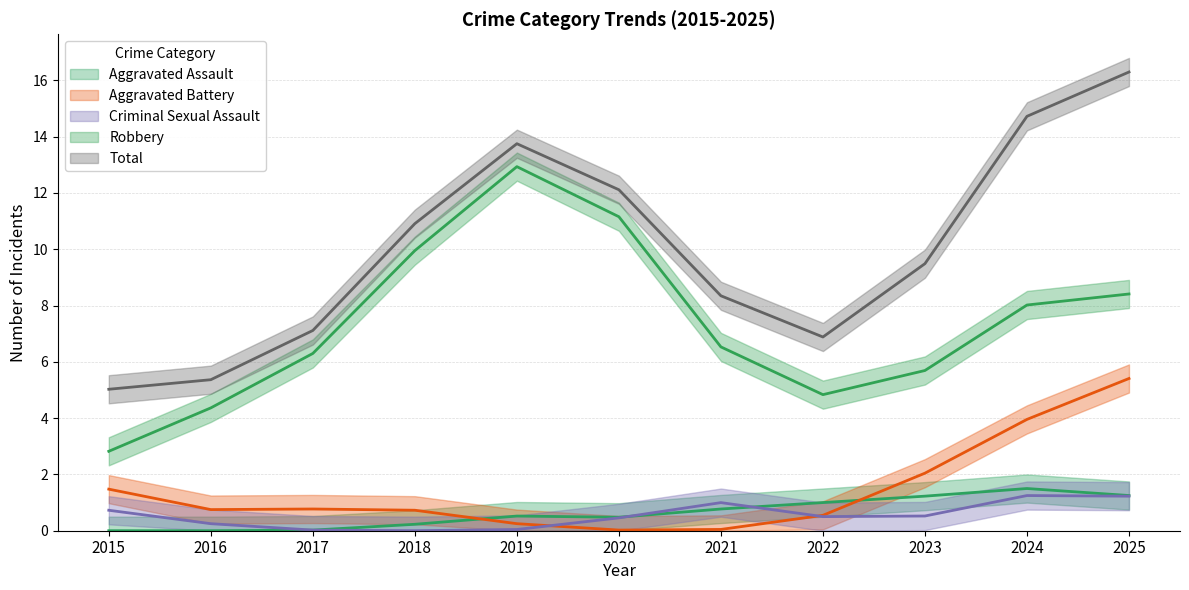

Is it true that Robbery equals 10 at 2018?

True